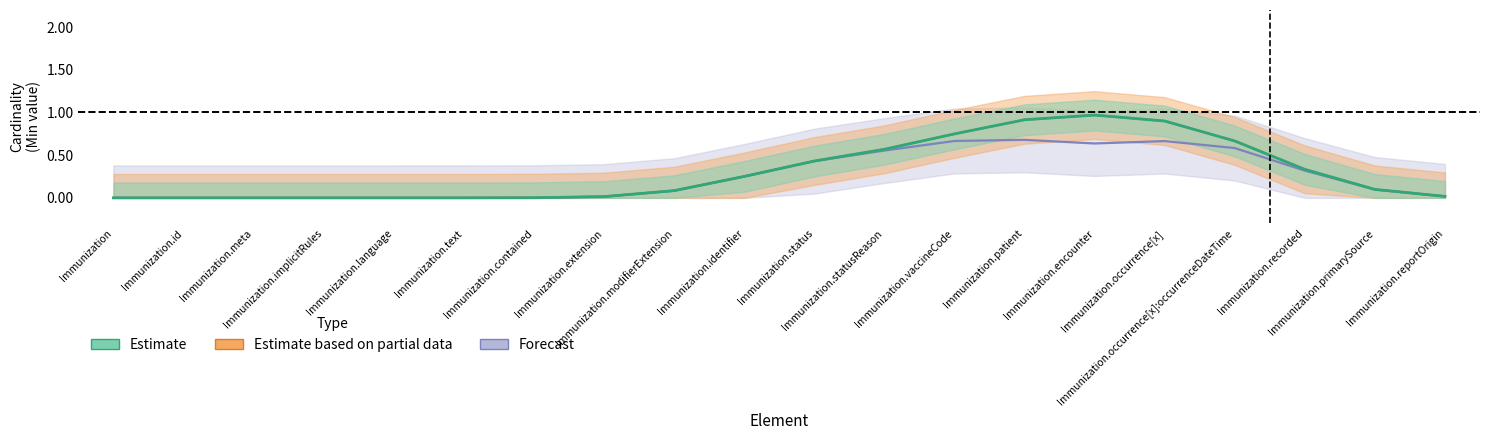

What position from the left is Immunization.statusReason?

12